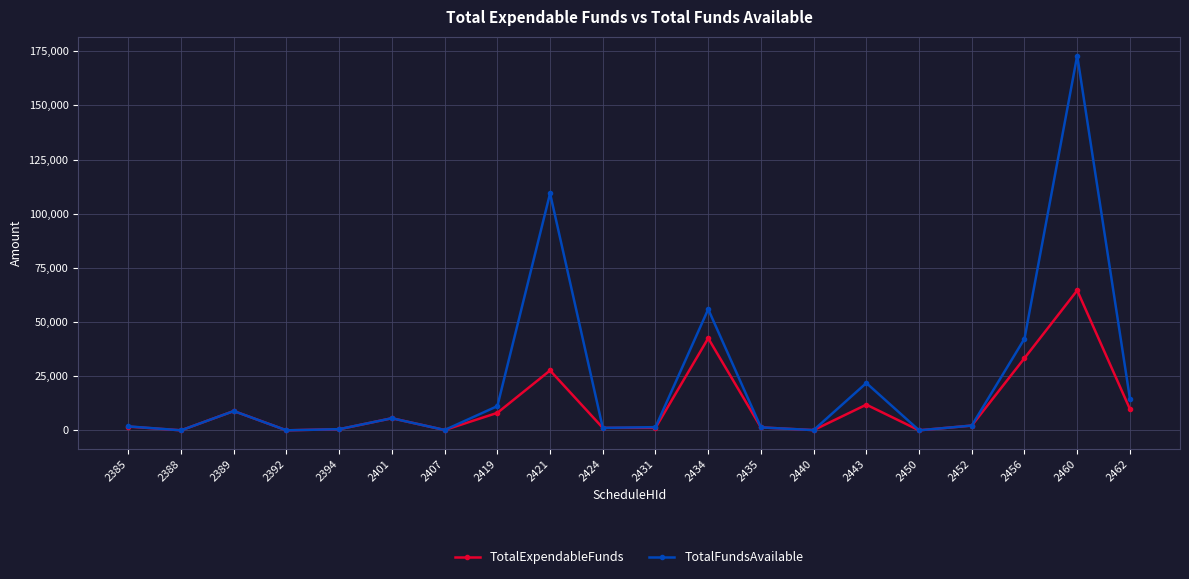

Rank the series by their maximum value, from highest to lowest.

TotalFundsAvailable, TotalExpendableFunds